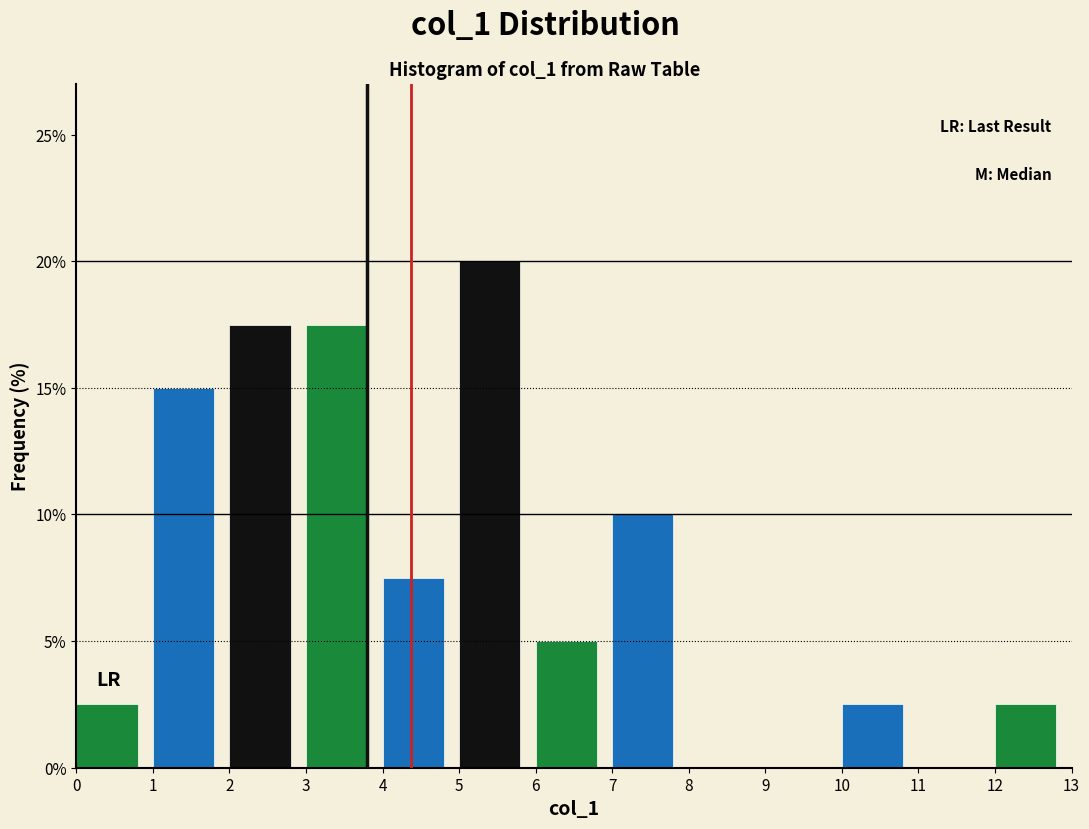

Reading left to right, list every bar in this chart as the range it spans on the x-axis followed by its height. The values are not printed on the chart, so give them approximately, as read against the axis.

0 to 1: 2.5
1 to 2: 15.0
2 to 3: 17.5
3 to 4: 17.5
4 to 5: 7.5
5 to 6: 20.0
6 to 7: 5.0
7 to 8: 10.0
8 to 9: 0
9 to 10: 0
10 to 11: 2.5
11 to 12: 0
12 to 13: 2.5